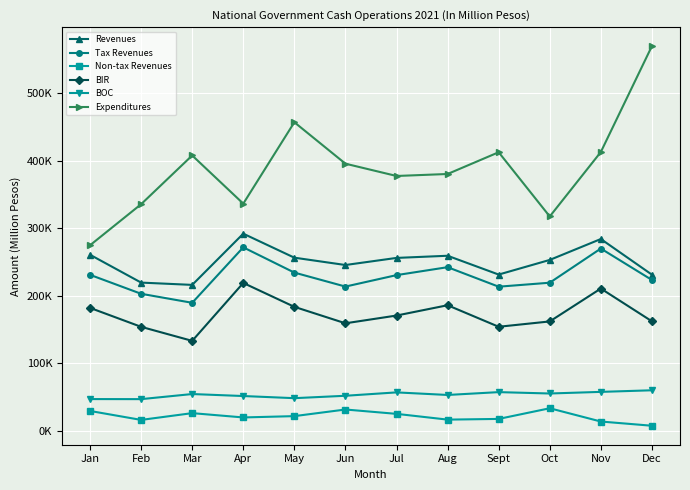

What is the total value across all series at Jul?

1117353.0